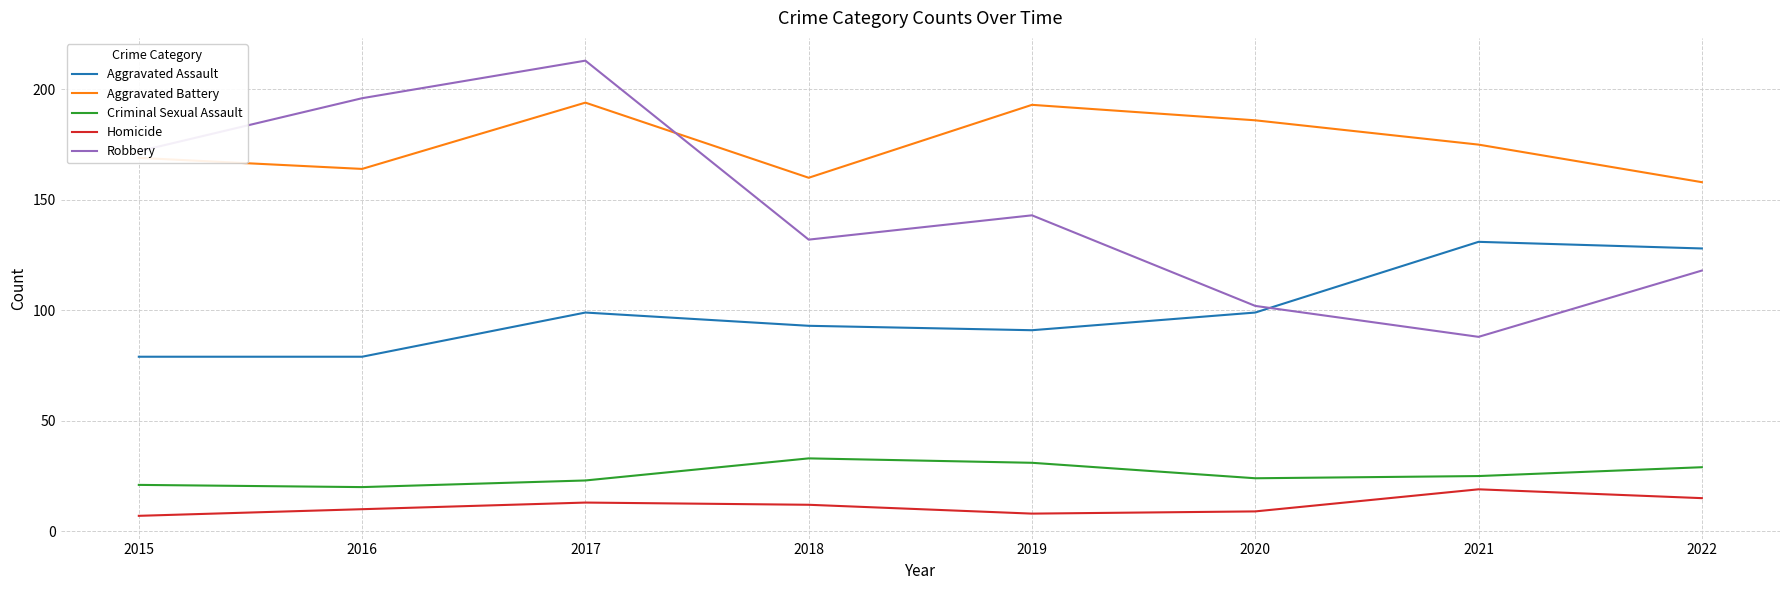

The value of Aggravated Assault at 2020 is 99. True or false?

True